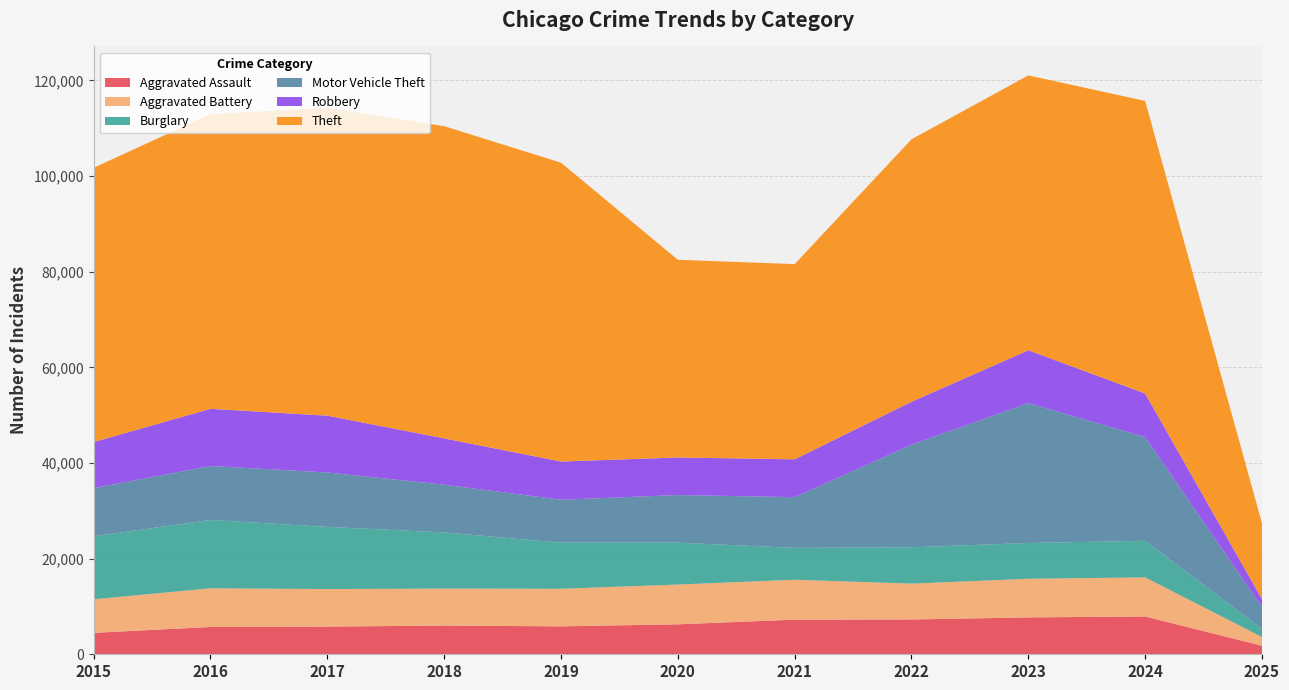

Reading right to left, list all the values displayed in this chart.

Aggravated Assault: 1786	7900	7712	7281	7242	6265	5841	6002	5793	5713	4480
Aggravated Battery: 1820	8180	8079	7494	8346	8320	7858	7734	7845	8085	7018
Burglary: 1691	7647	7482	7594	6662	8758	9638	11747	13001	14289	13184
Motor Vehicle Theft: 4567	21686	29254	21470	10605	9959	8978	9985	11380	11285	10068
Robbery: 1676	9123	11053	8965	7920	7855	7995	9681	11881	11960	9638
Theft: 15838	61184	57480	54897	40819	41346	62498	65289	64386	61623	57352